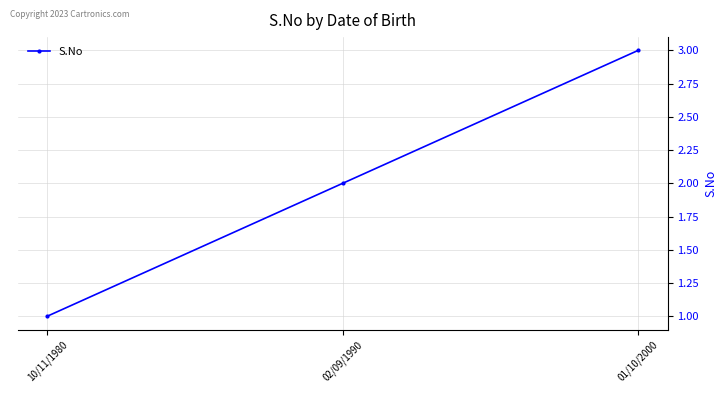

What is the label of the 3rd point from the left?

01/10/2000